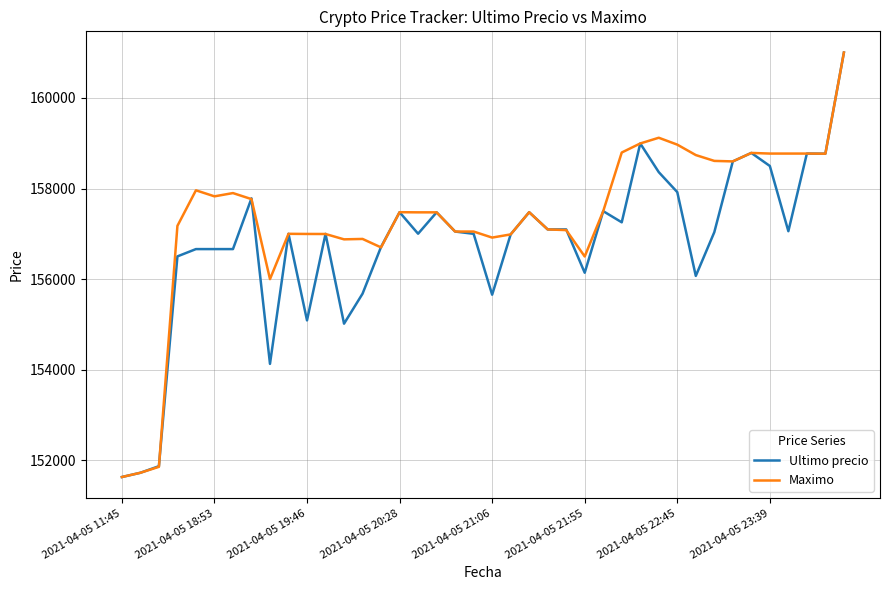

Rank the series by their average value, from highest to lowest.

Maximo, Ultimo precio